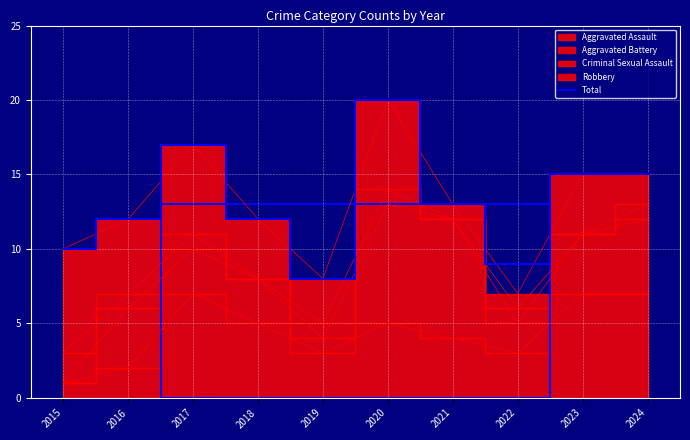

Is it true that the value at 2016 is 12?

True